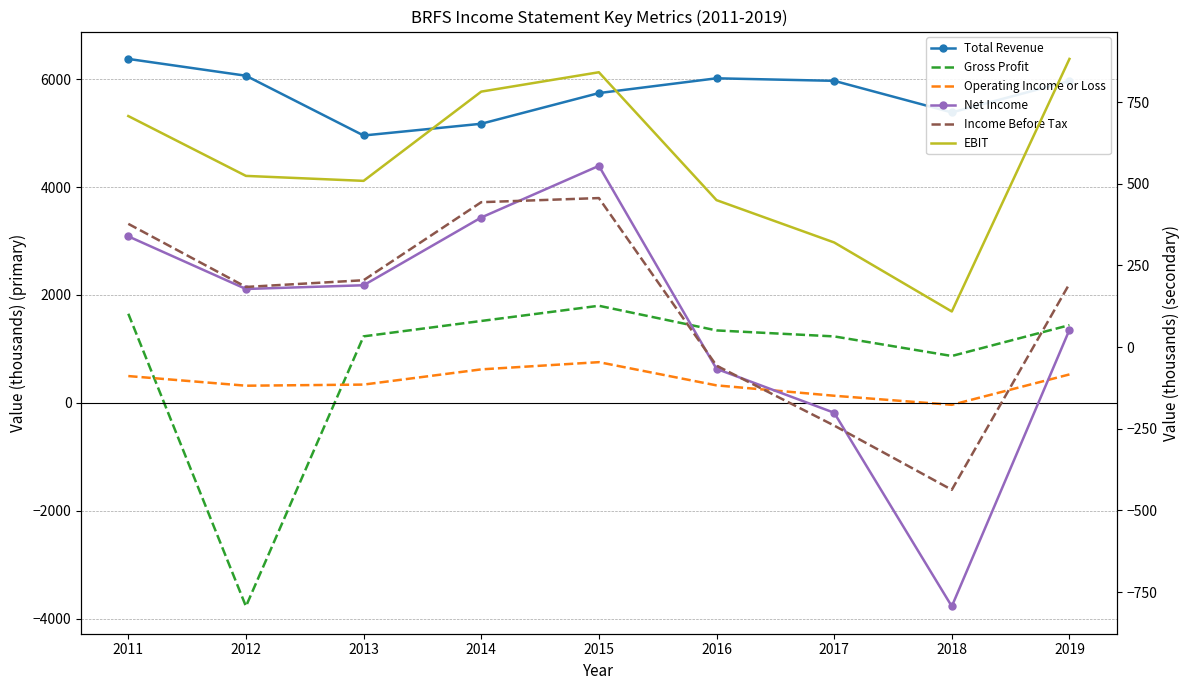

What is the difference between the maximum and second lowest values in the Operating Income or Loss series?

623.0